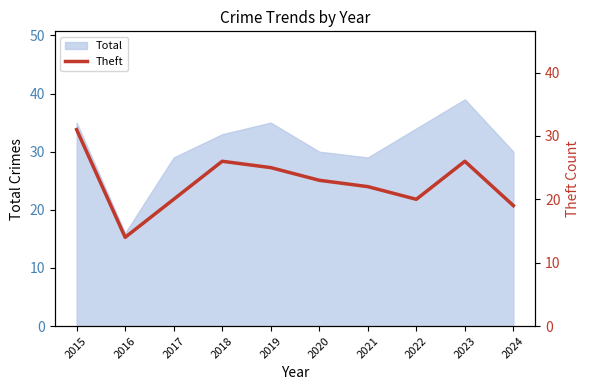

The Total series shows 22 at 2016. True or false?

False